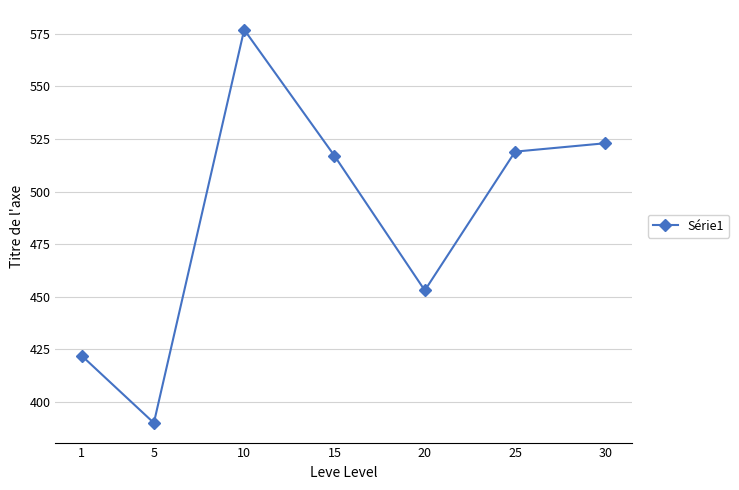

What is the value of the 6th point from the left?

519